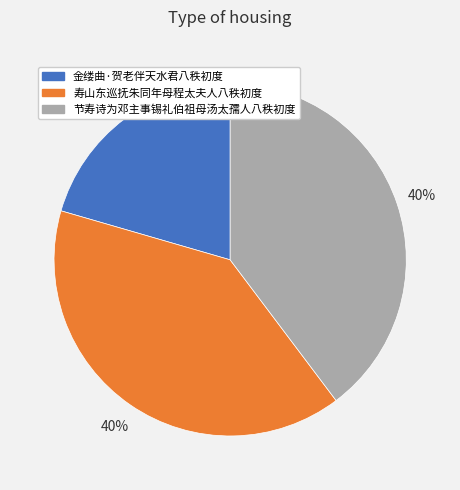

Is it true that 节寿诗为邓主事锡礼伯祖母汤太孺人八秩初度 is 28% of the pie?

False